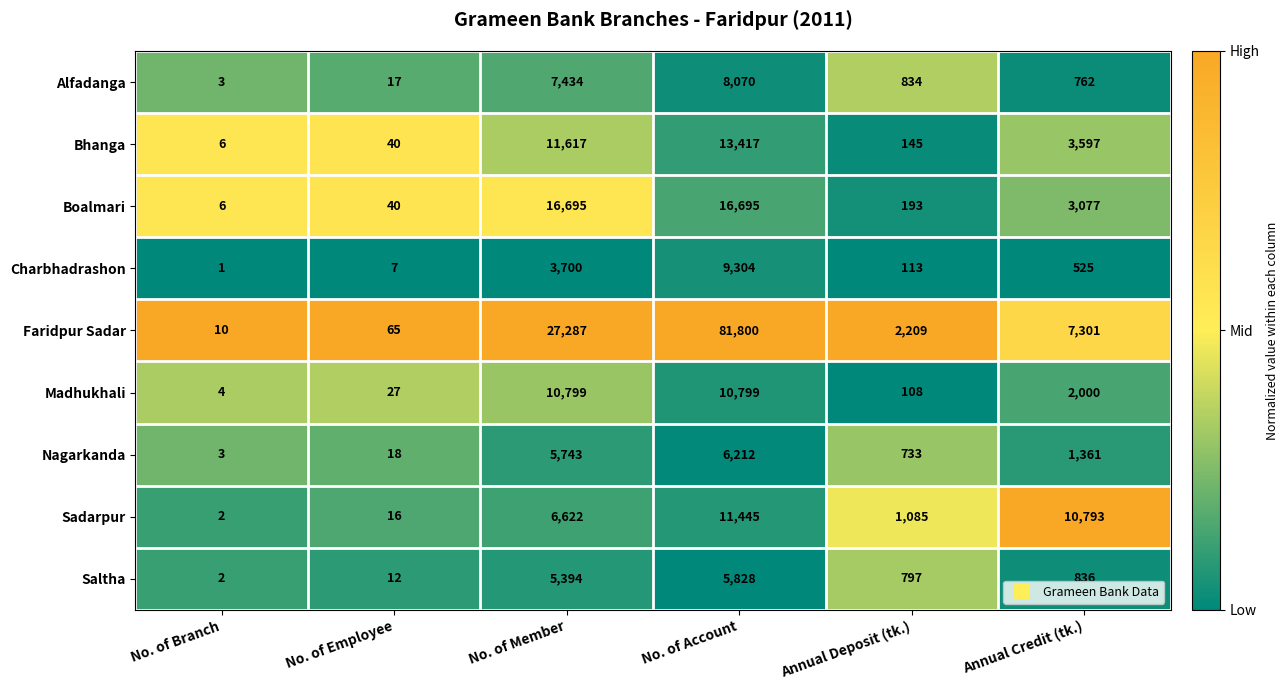

True or false: Charbhadrashon has a value of 196 at Annual Deposit (tk.).

False